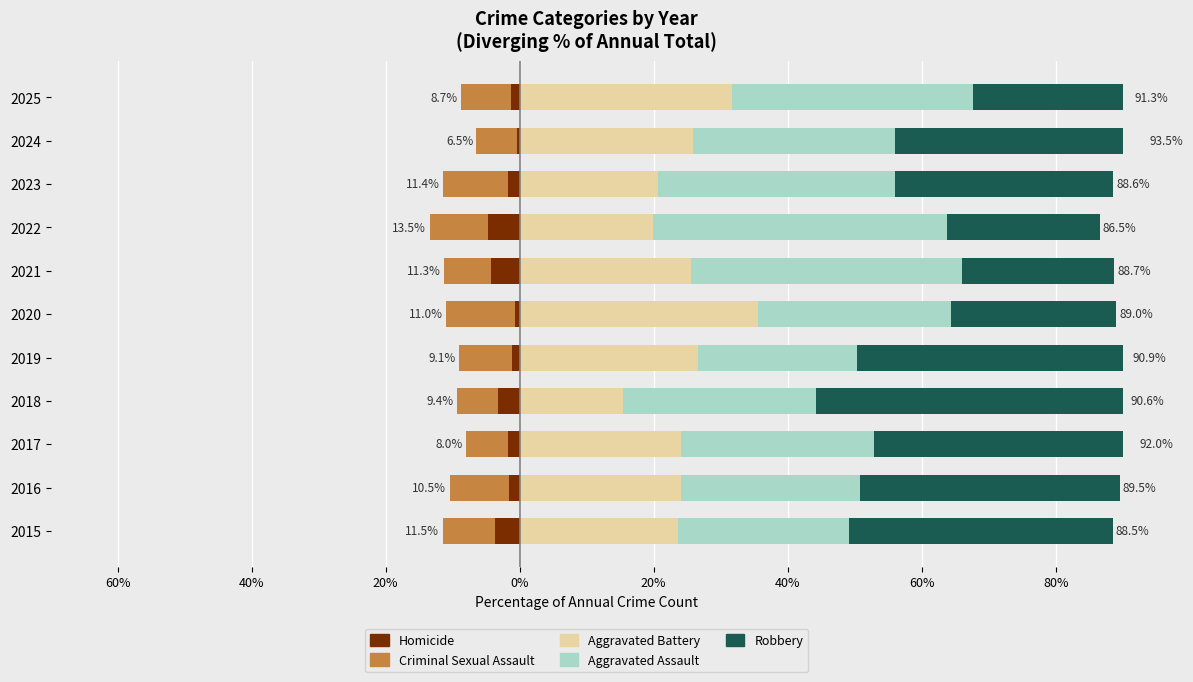

How many distinct data groups are displayed?

5